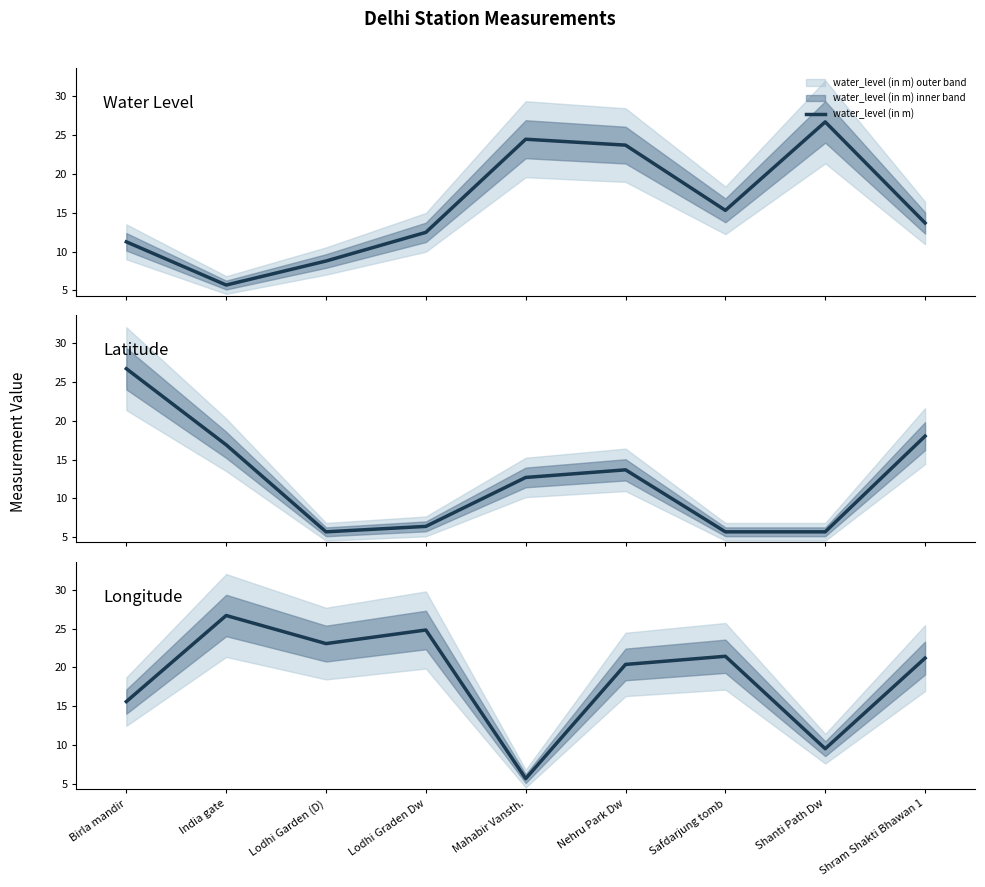

Reading right to left, what are all the values shown in this chart?

water_level (in m): 13.7	26.7	15.3	23.7	24.5	12.5	8.8	5.7	11.2
lat: 18.0	5.7	5.7	13.7	12.7	6.4	5.7	16.9	26.7
long: 21.2	9.5	21.4	20.4	5.7	24.8	23.1	26.7	15.6